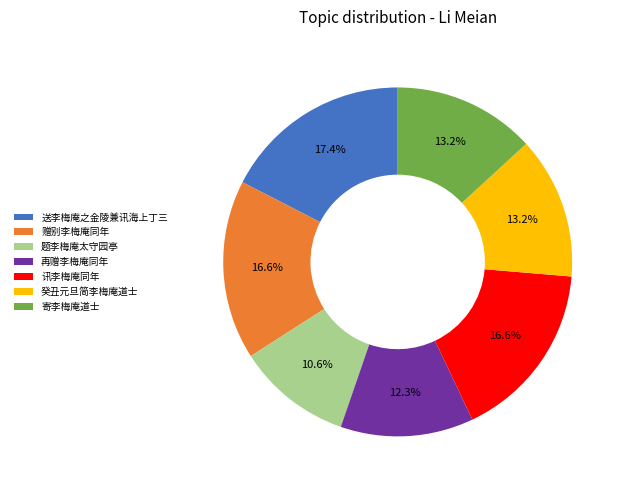

Approximately how many times larger is the value at 寄李梅庵道士 compared to 再赠李梅庵同年?

1.1